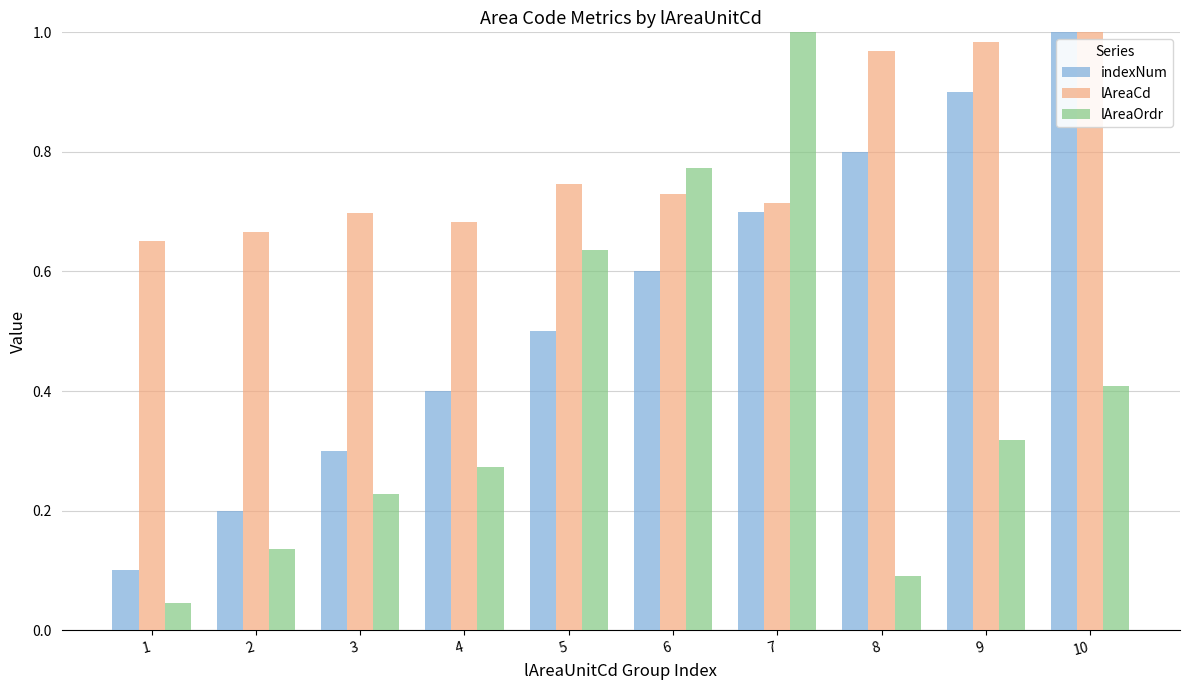

The lAreaOrdr series shows 0.4 at 10. True or false?

True